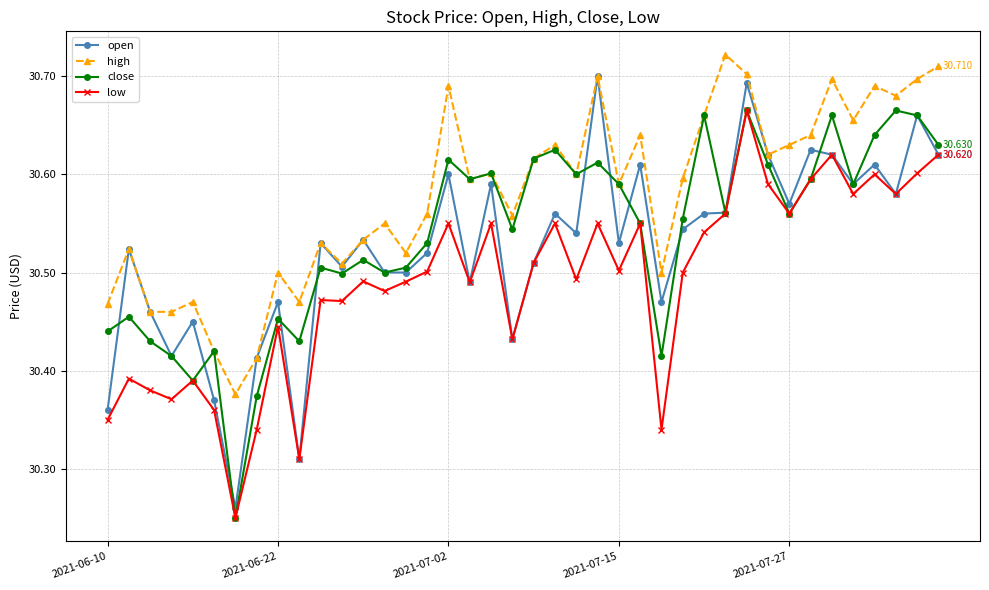

True or false: high has more than 0 points higher than both neighbors.

True